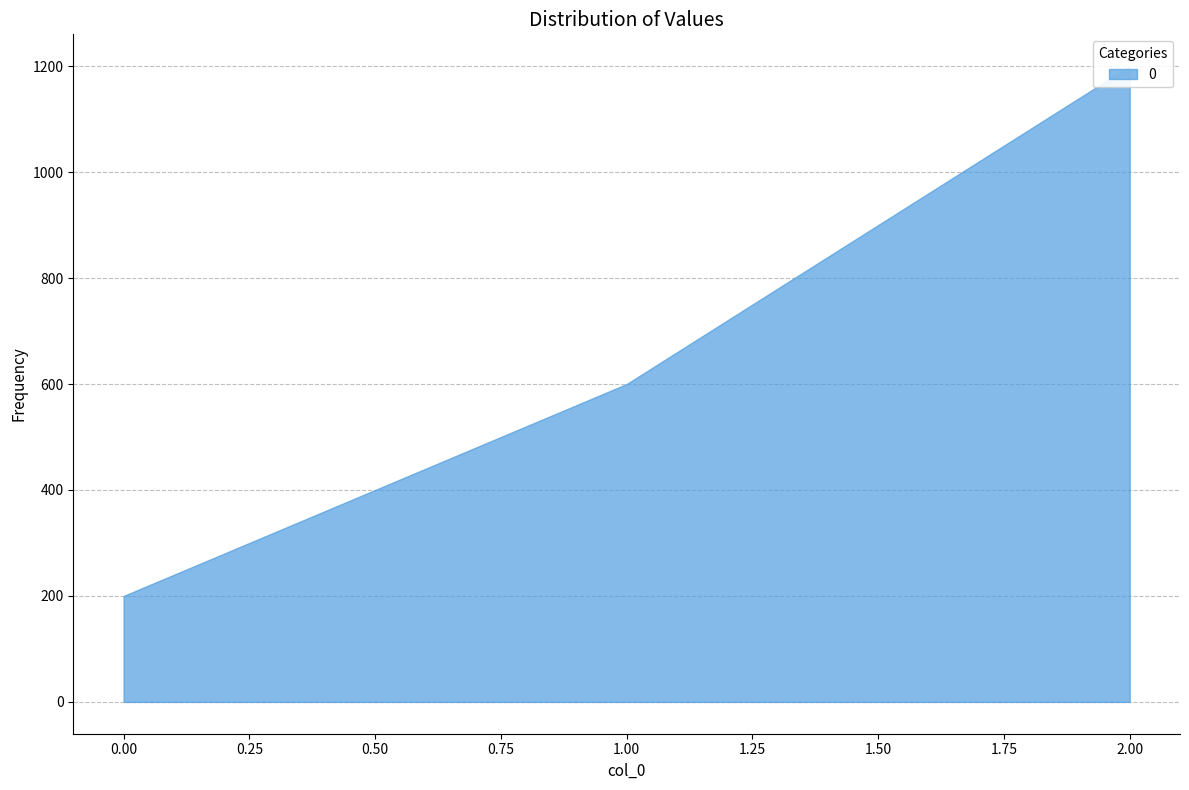

Read the value at 1, to the nearest 50.

600